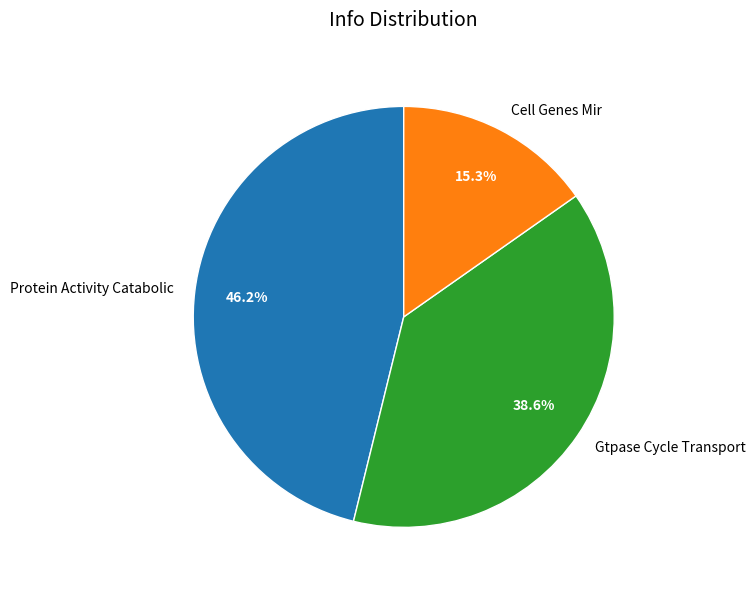

True or false: Cell Genes Mir accounts for 9% of the total.

False